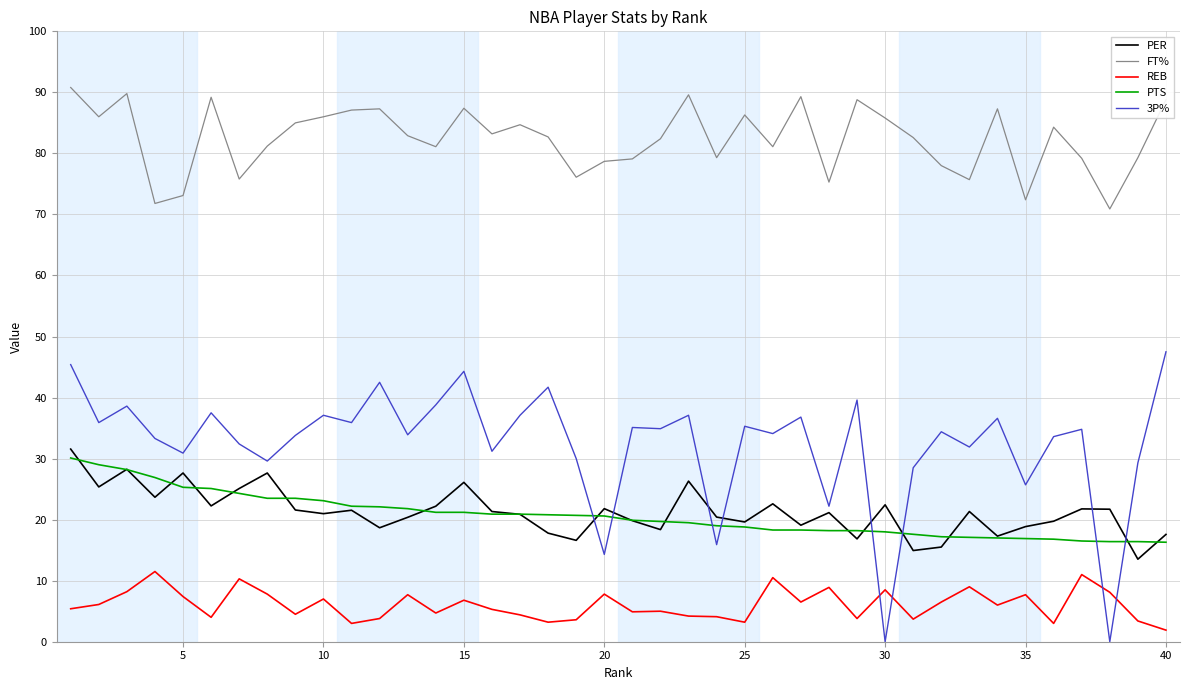

Which series has the largest range (max minus min)?

3P%